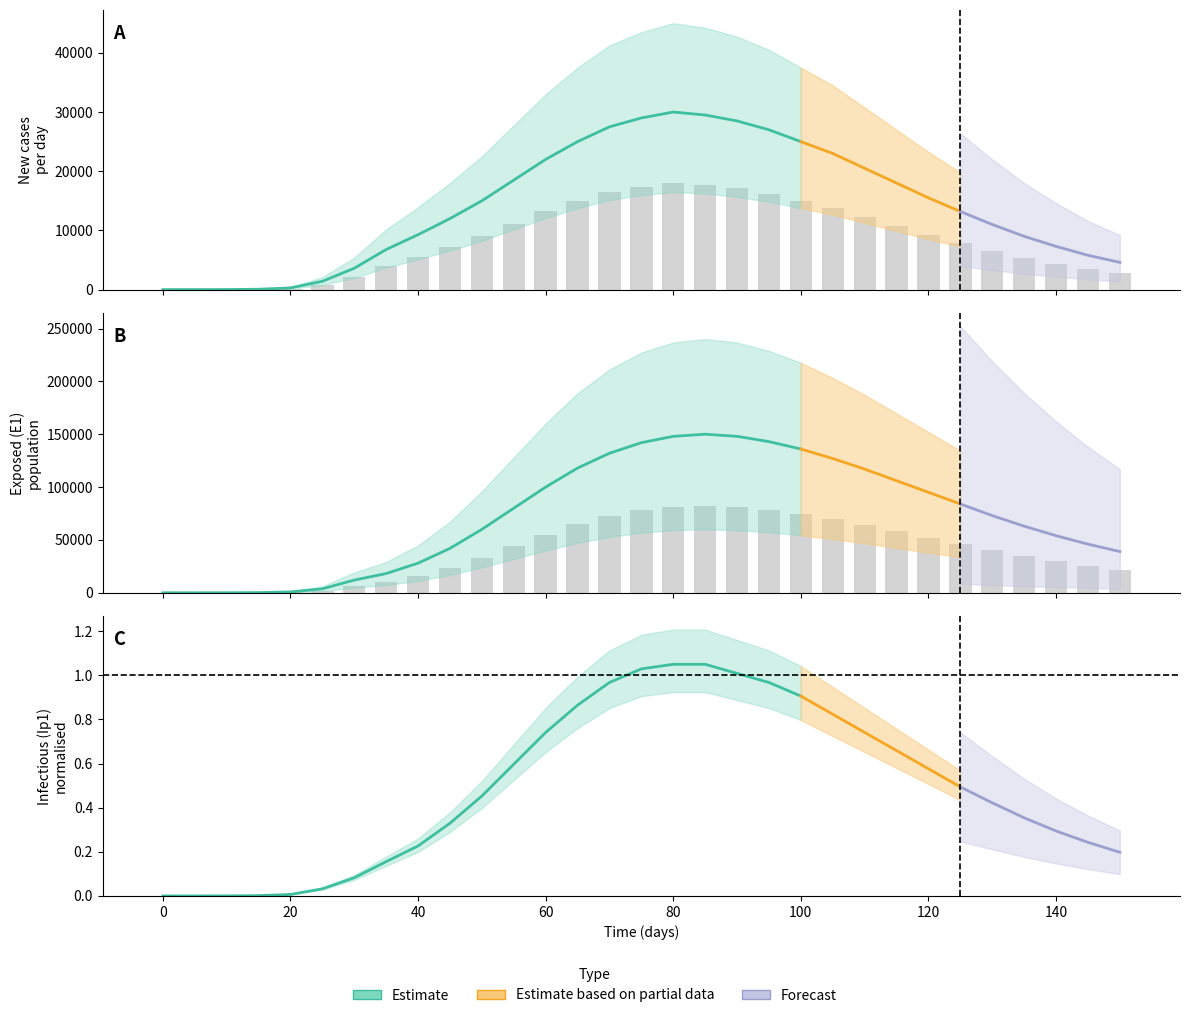

At 0, list the series in order from smallest to largest.

E1, Ip1